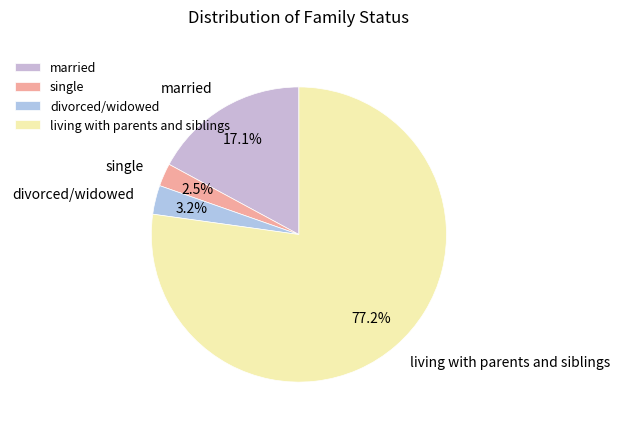

Is living with parents and siblings the majority of the pie?

Yes